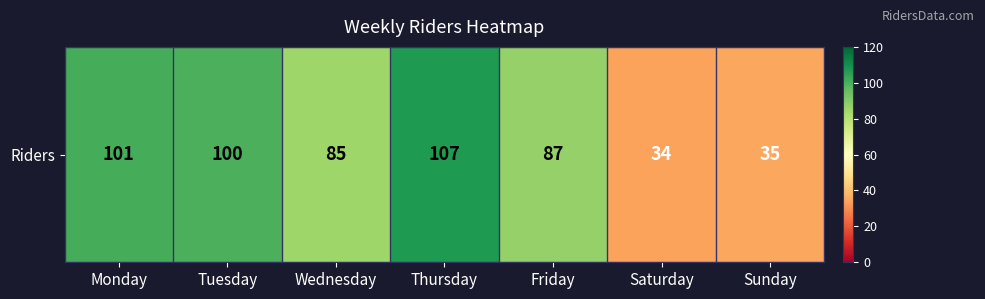

What is the sum of all values?

549